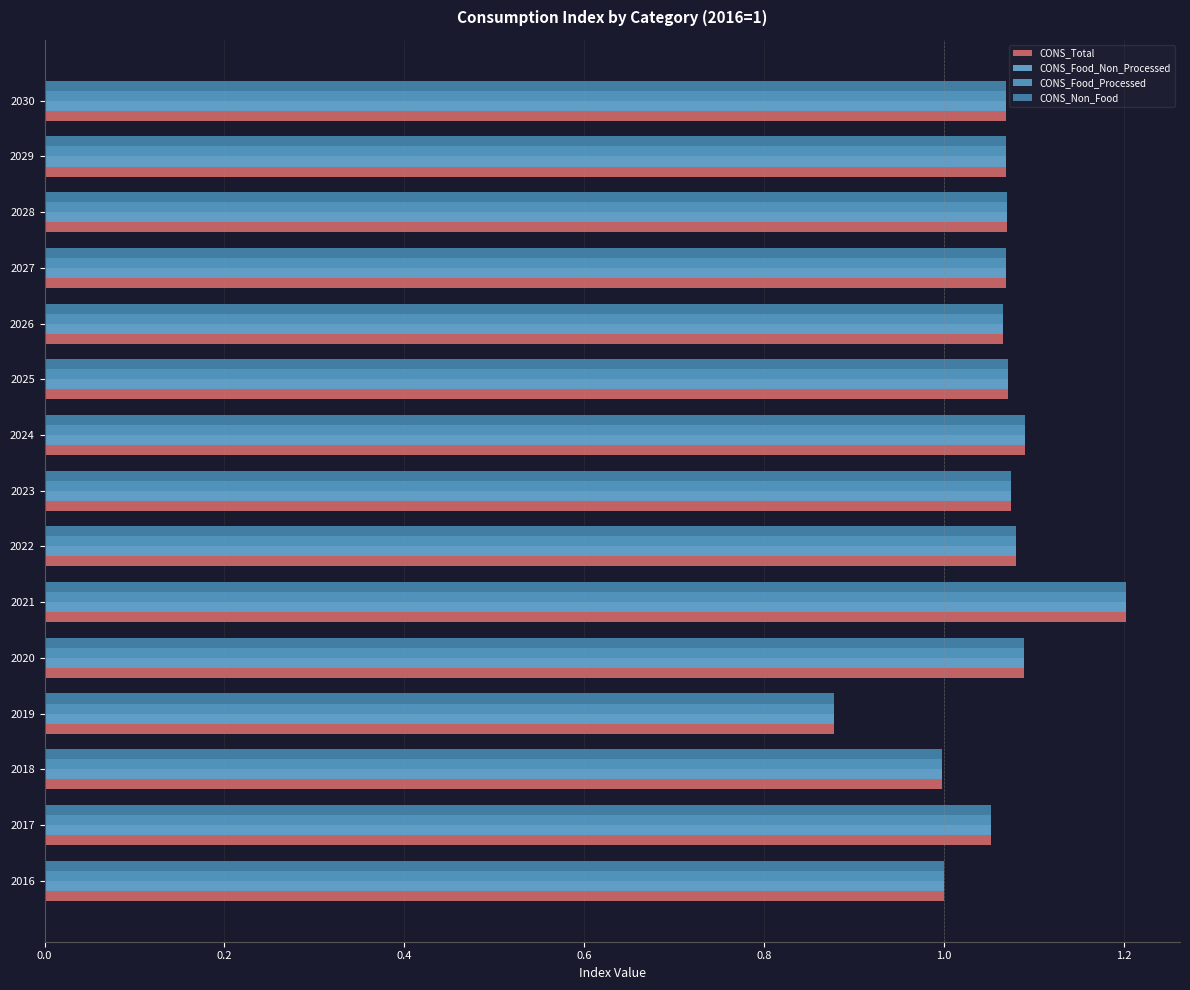

Count the number of data series in this chart.

4